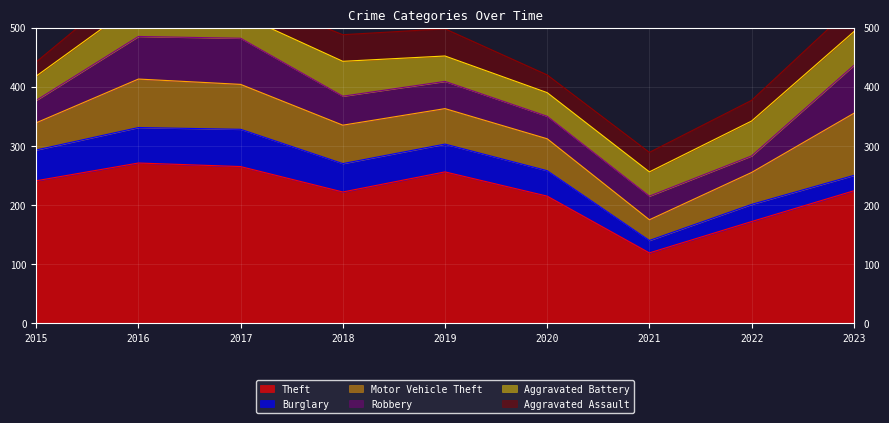

Is the value of Theft at 2018 greater than the value of Robbery at 2019?

Yes